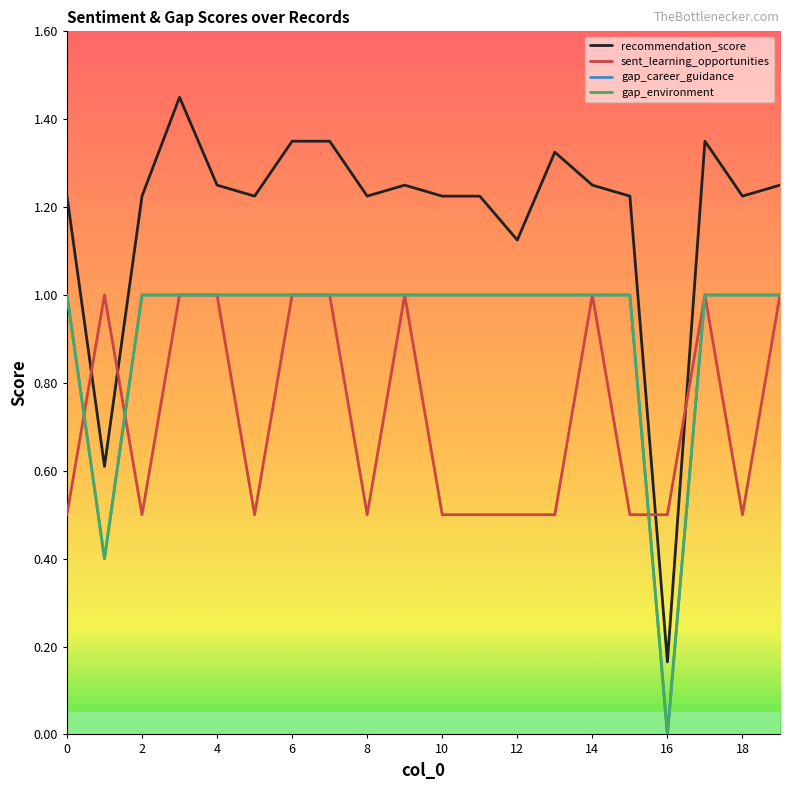

True or false: recommendation_score has more than 1 points higher than both neighbors.

True